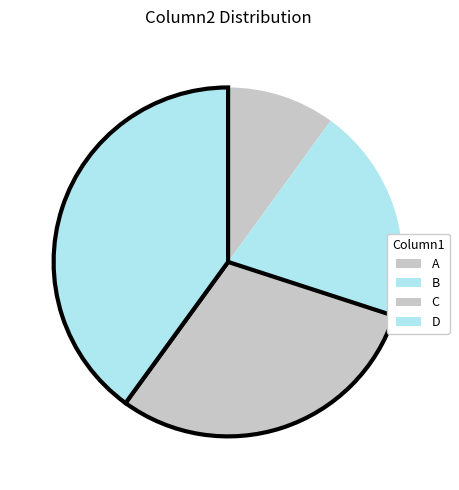

The B slice represents 34% of the pie. True or false?

False